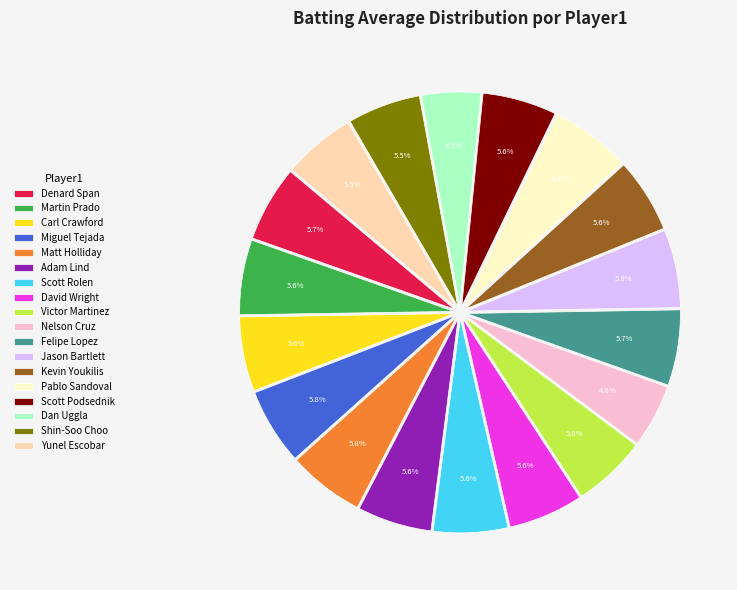

How much of the chart is everything except Felipe Lopez?

94.3%